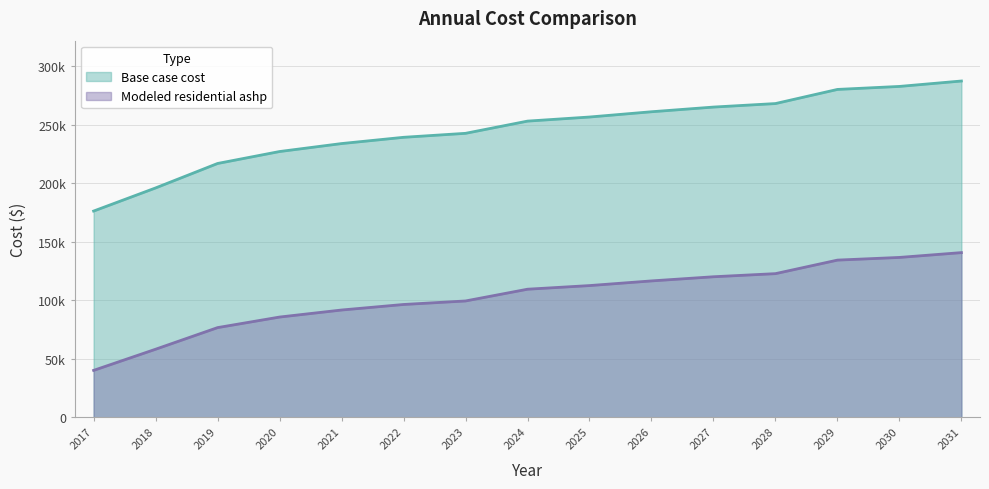

What is the difference between the Modeled residential ashp values at 2019 and 2030?

60025.2